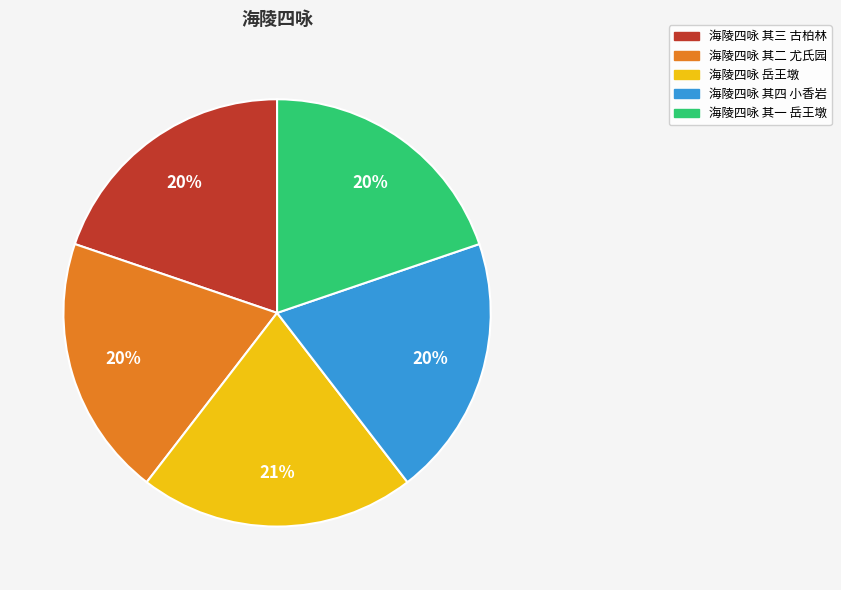

How many segments does this pie chart have?

5